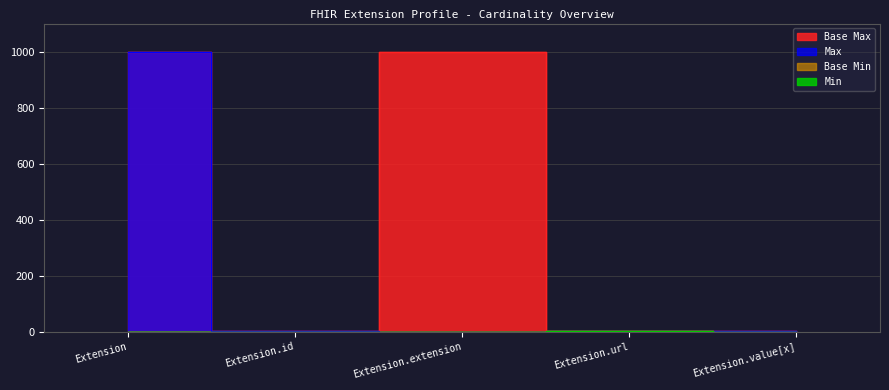

What is the average value of the Base Max_num series?

400